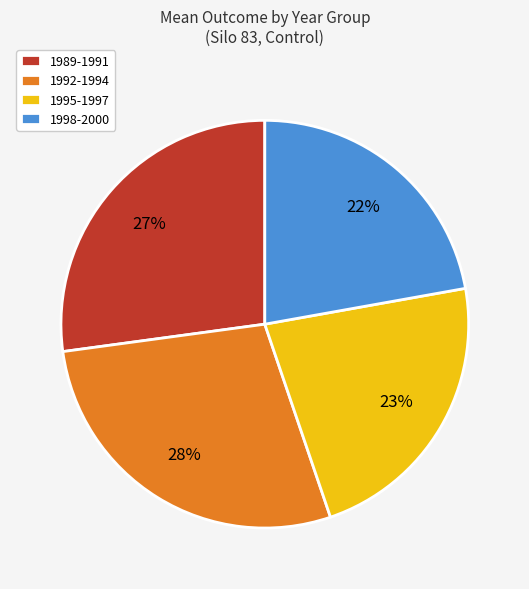

To the nearest percent, what percentage of the pie is 1992-1994?

28%